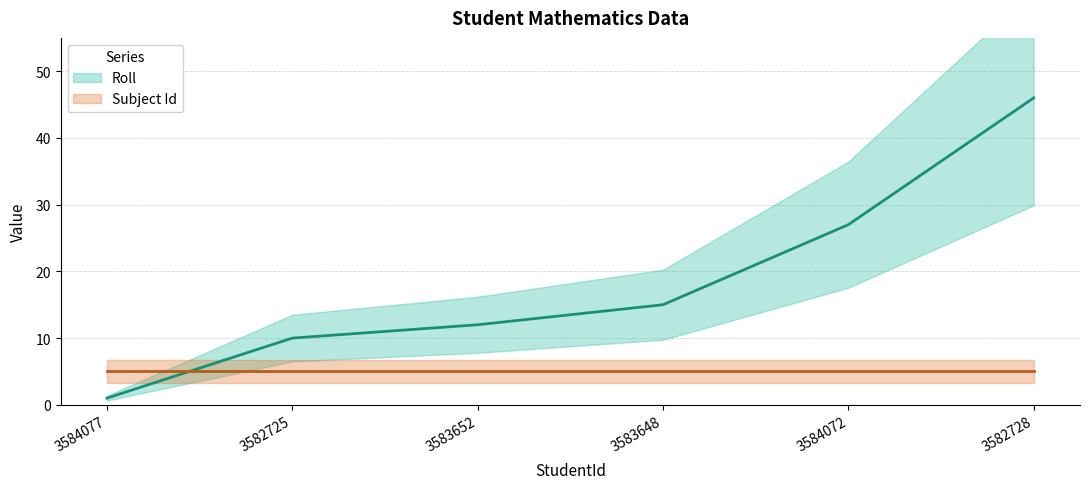

What is the label of the 1st point from the left?

3584077